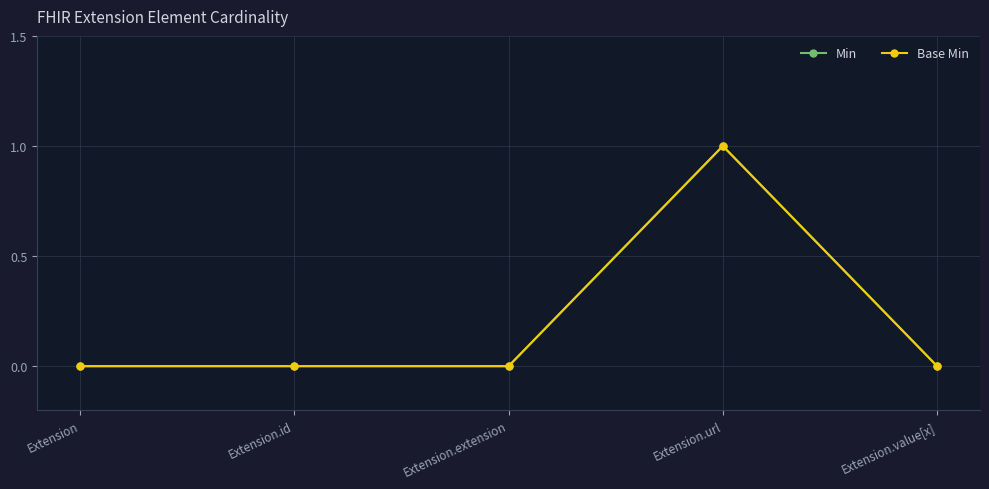

True or false: Base Min has more than 2 interior local peaks.

False